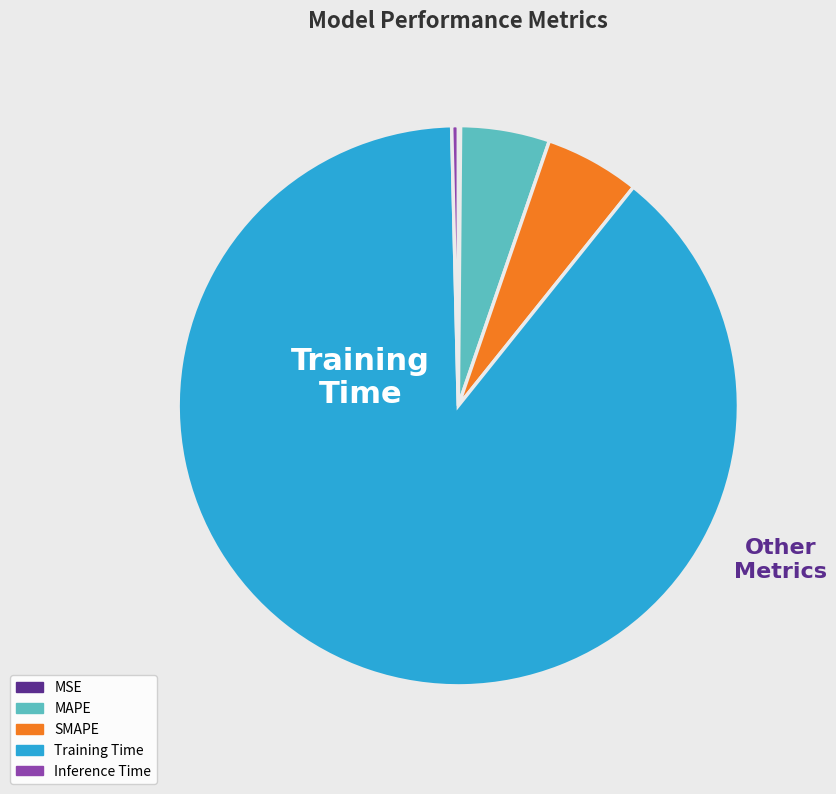

Do Inference Time and Training Time together represent more than half of the pie?

Yes